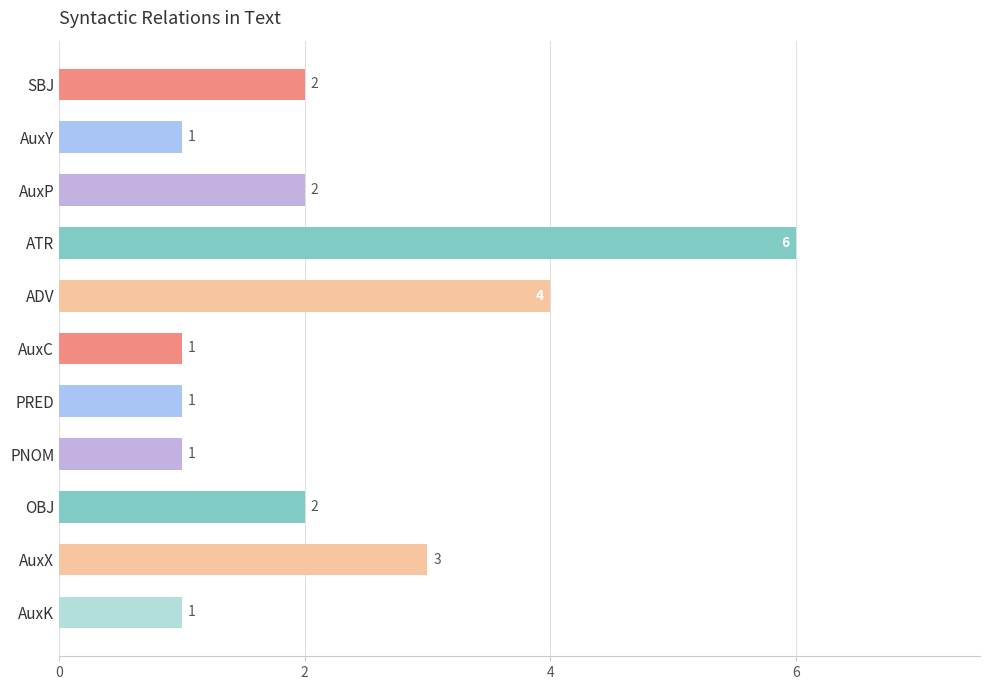

How many values are between 1 and 3?

9